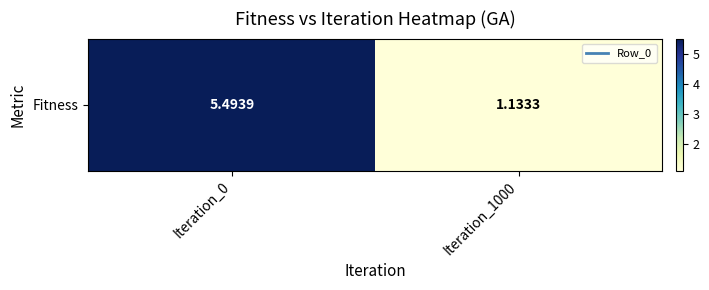

Is it true that the value at Iteration_1000 is 1.1?

True